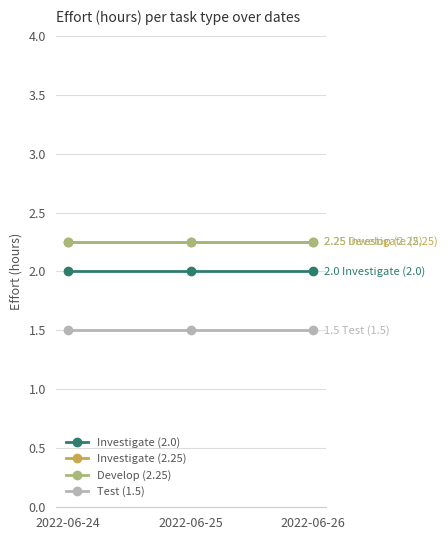

Reading left to right, extract all data points from this chart.

Investigate (2.0): 2.0	2.0	2.0
Investigate (2.25): 2.2	2.2	2.2
Develop (2.25): 2.2	2.2	2.2
Test (1.5): 1.5	1.5	1.5